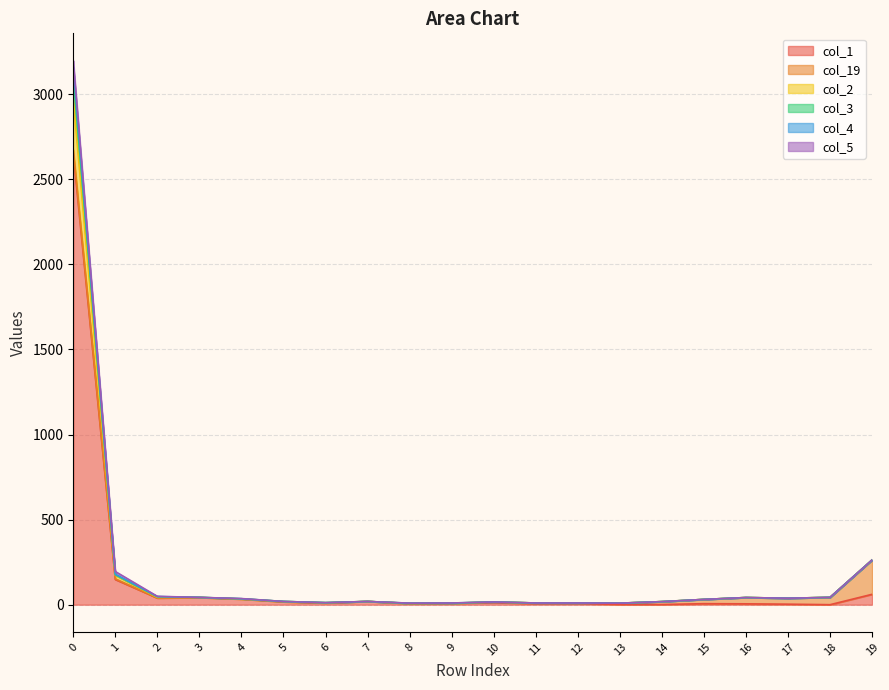

True or false: col_4 and col_1 cross at least once.

False